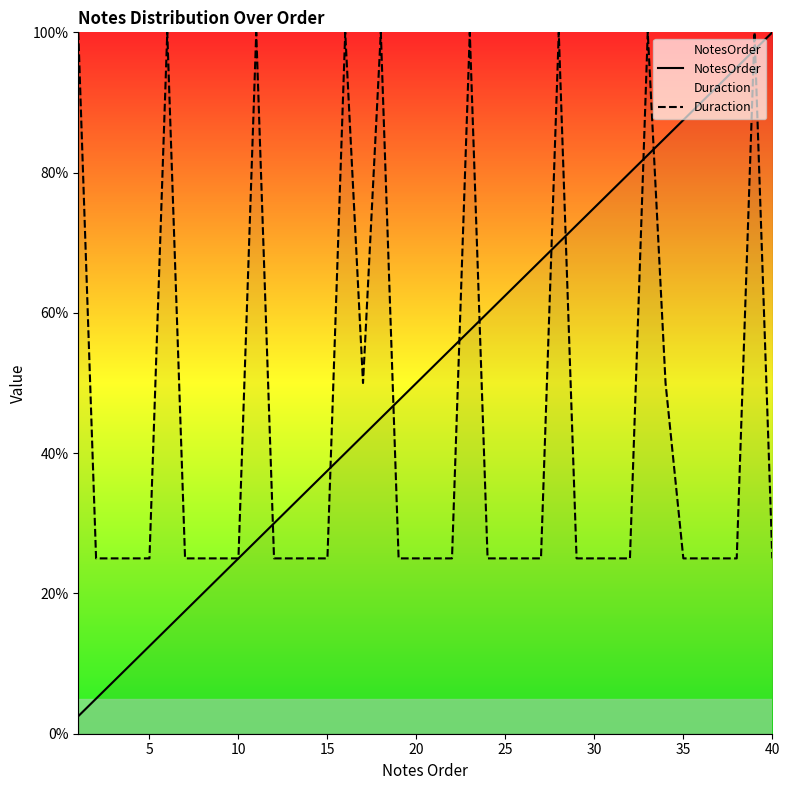

Which series has the widest spread of values?

NotesOrder